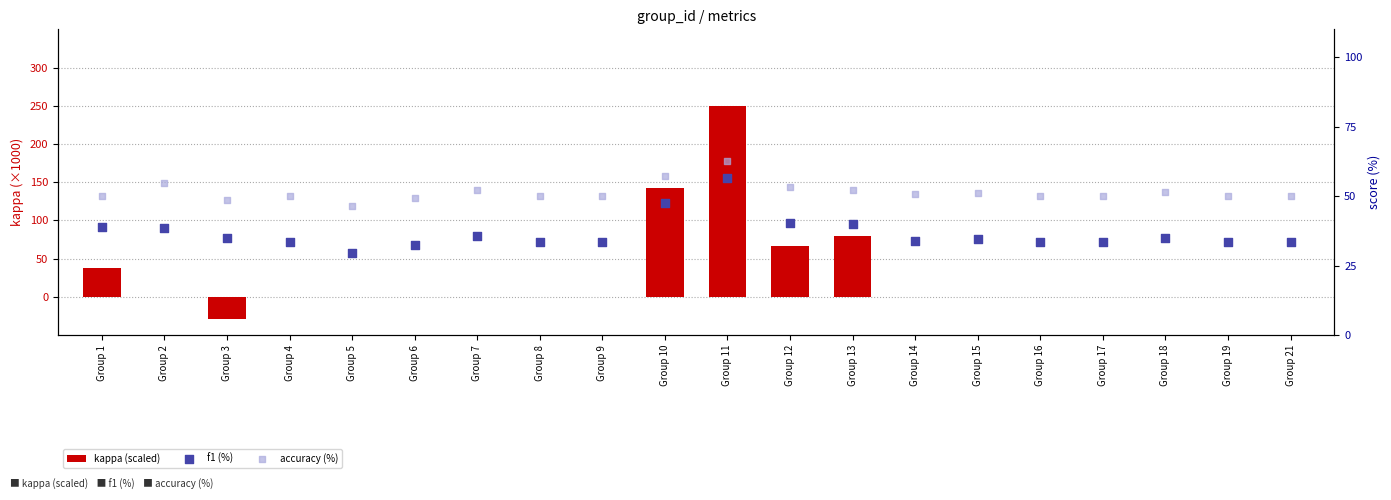

Is the value of accuracy (%) at Group 19 greater than the value of kappa (scaled) at Group 21?

Yes